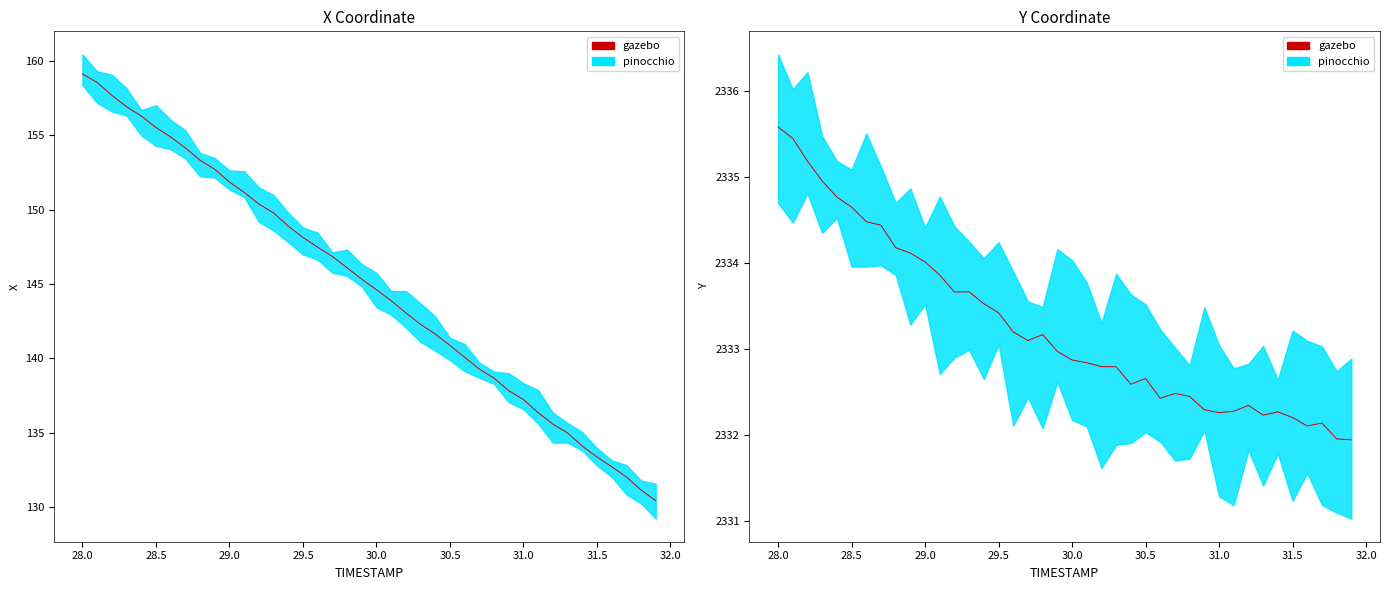

Does the chart display data point markers on the line(s)?

No